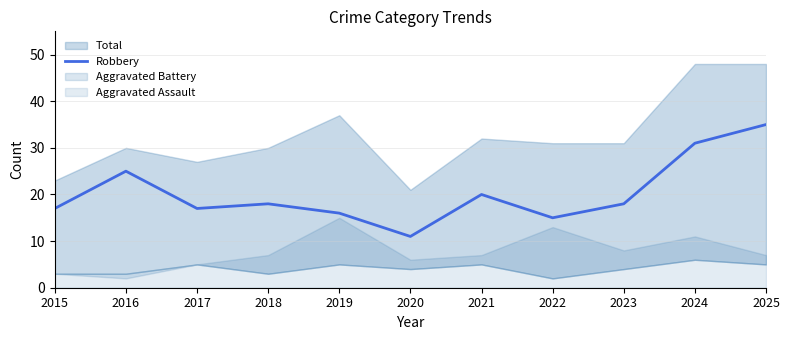

Is it true that Robbery equals 6 at 2019?

False